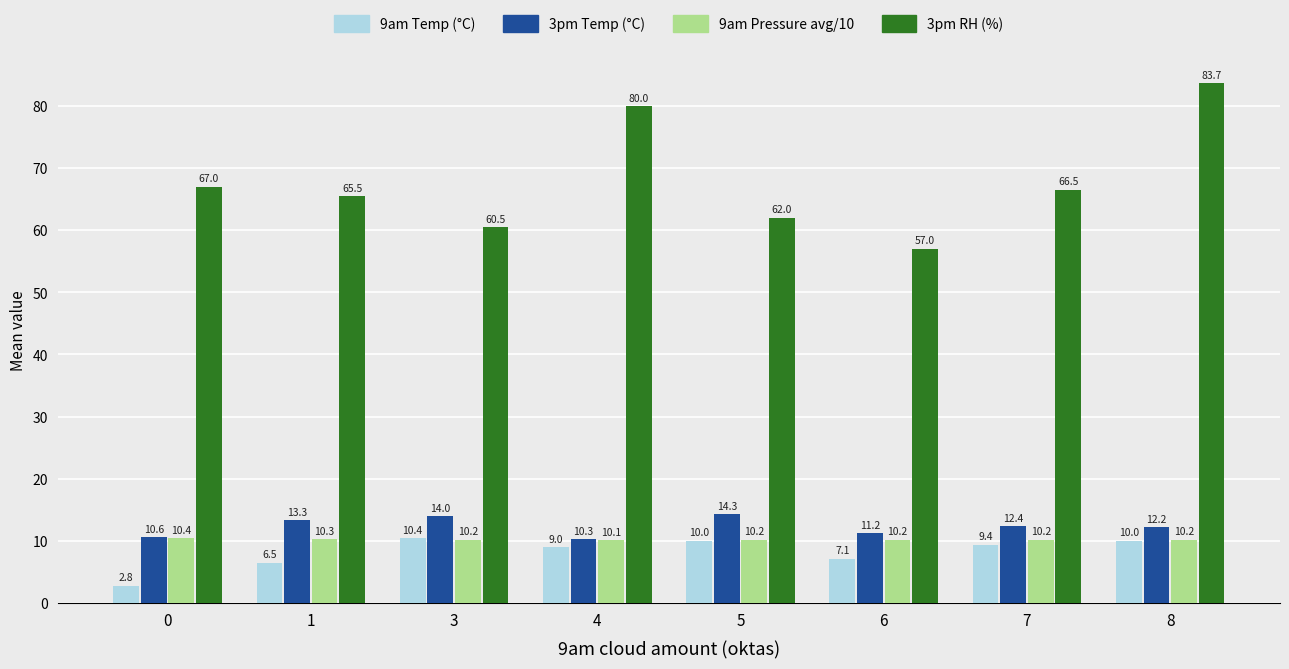

What is the difference between the second highest and second lowest values in the 3pm RH (%) series?

19.5